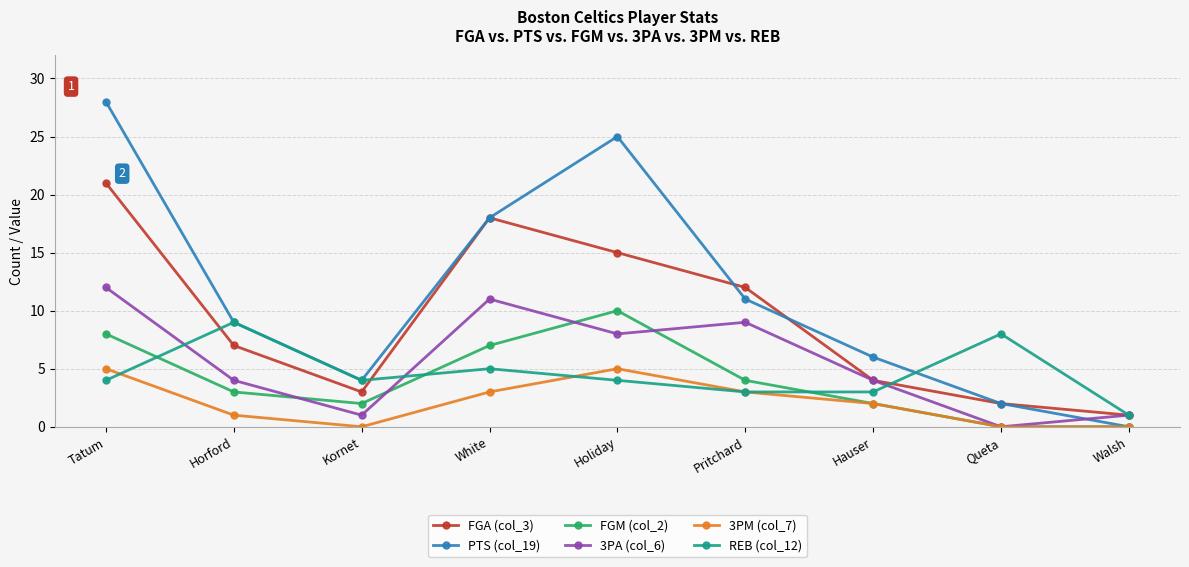

The PTS (col_19) series shows 11 at Walsh. True or false?

False